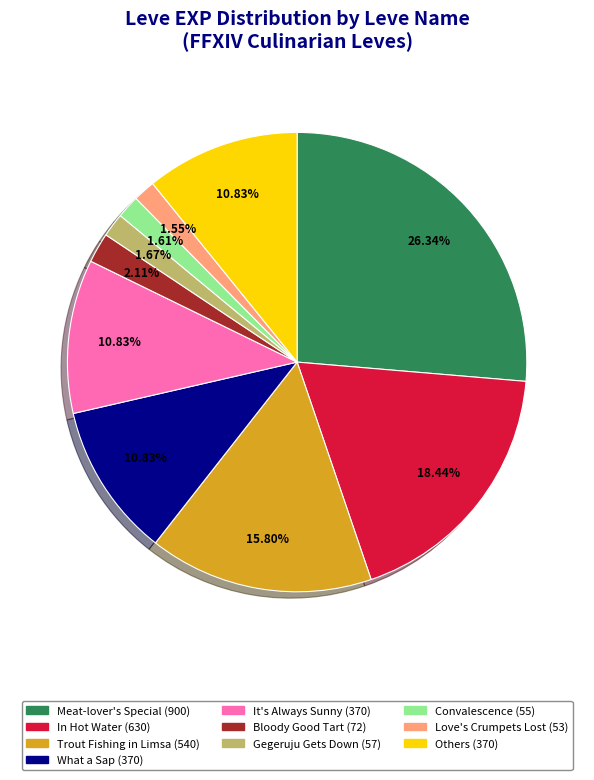

Is there a majority slice in this chart?

No